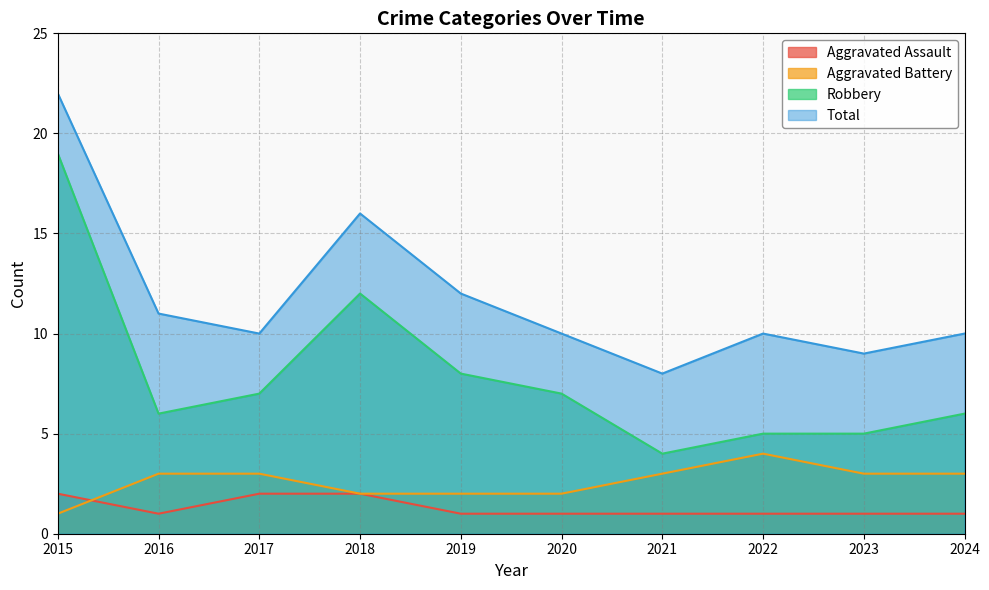

The Aggravated Assault series shows 2 at 2015. True or false?

True